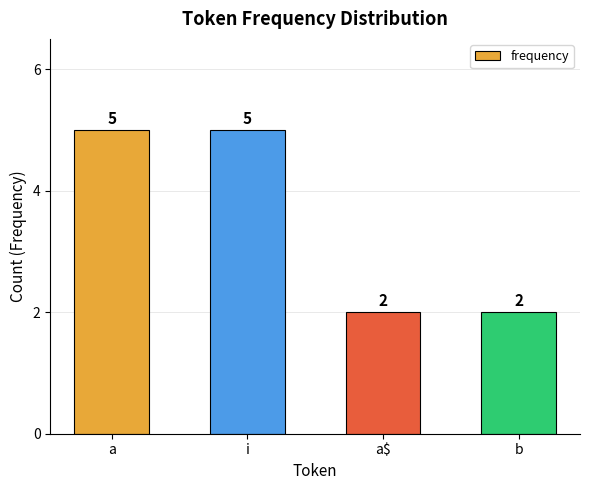

How many values are between 2 and 5?

4